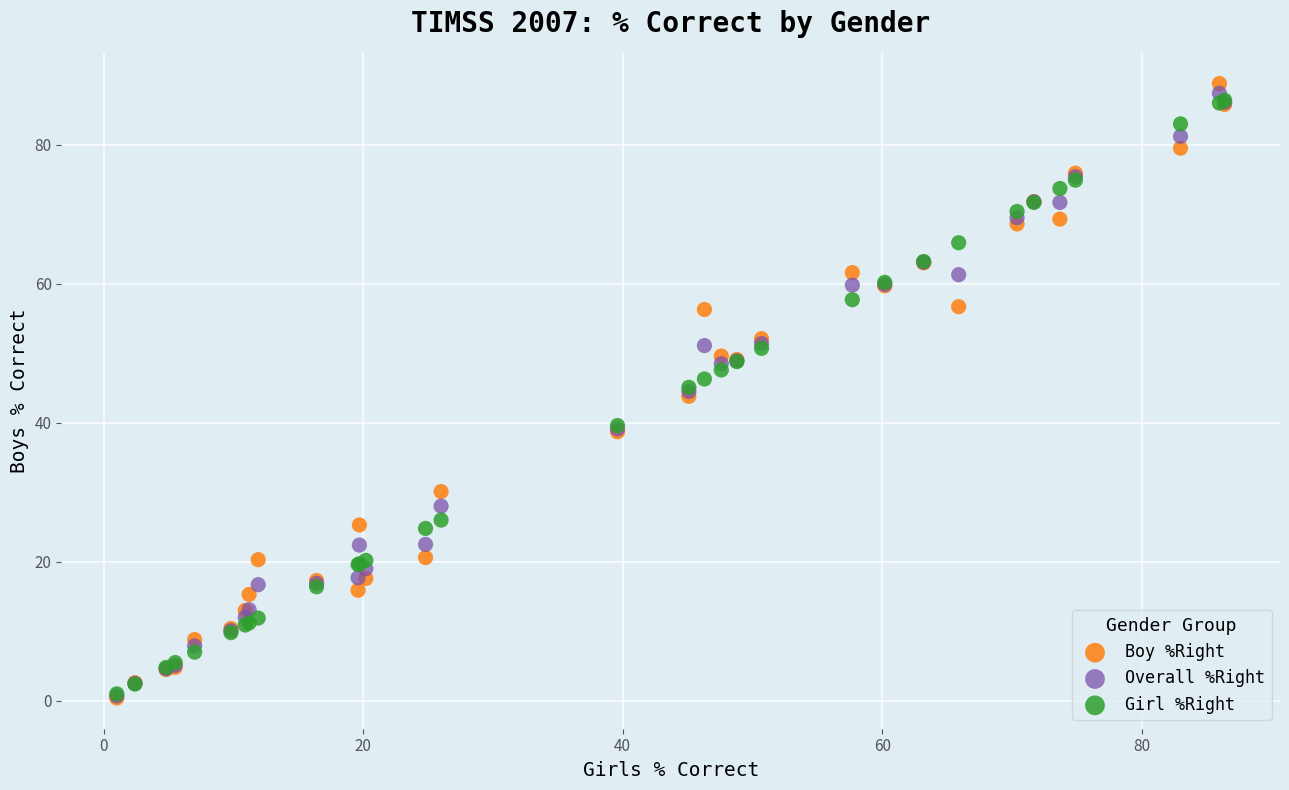

What are all the series names shown in the legend?

Boy %Right, Overall %Right, Girl %Right